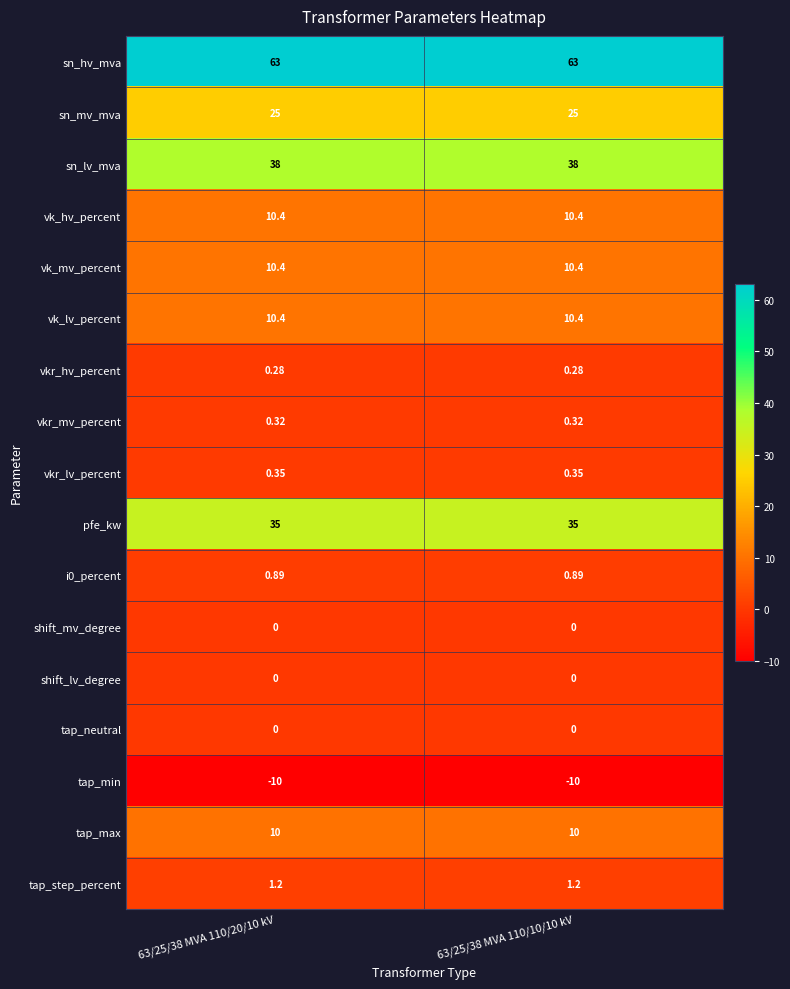

Which series has the largest total across all categories?

sn_hv_mva